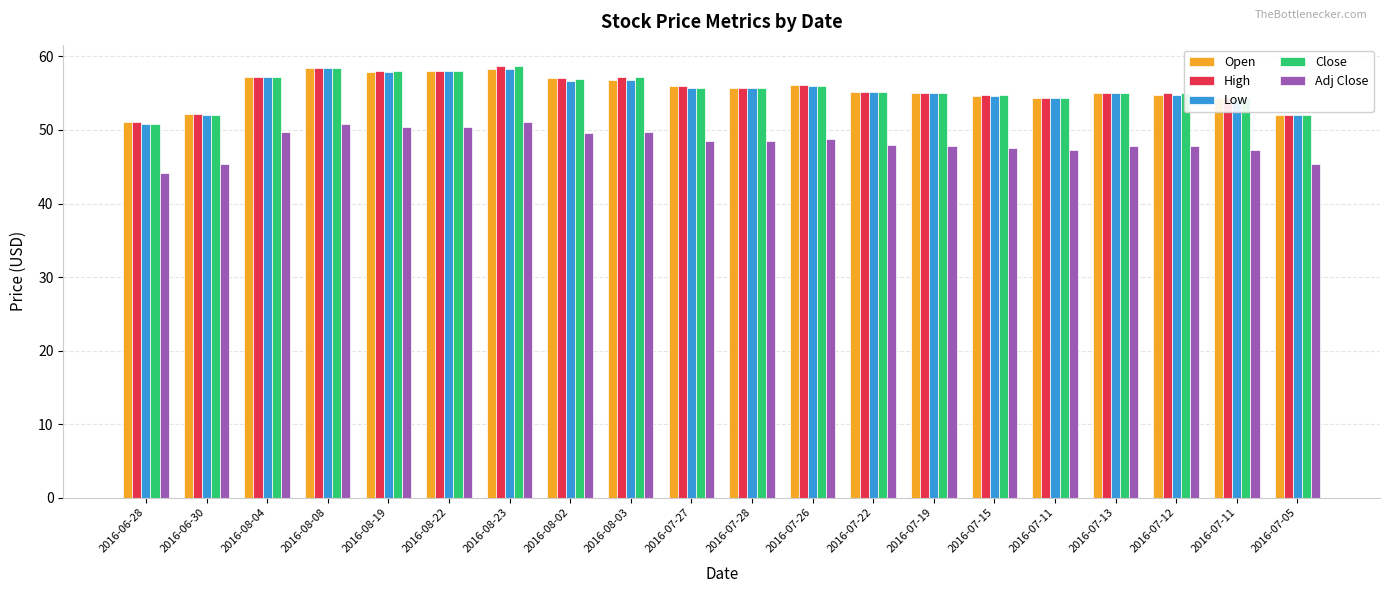

What is the difference between the maximum and minimum values in the Open series?

7.2